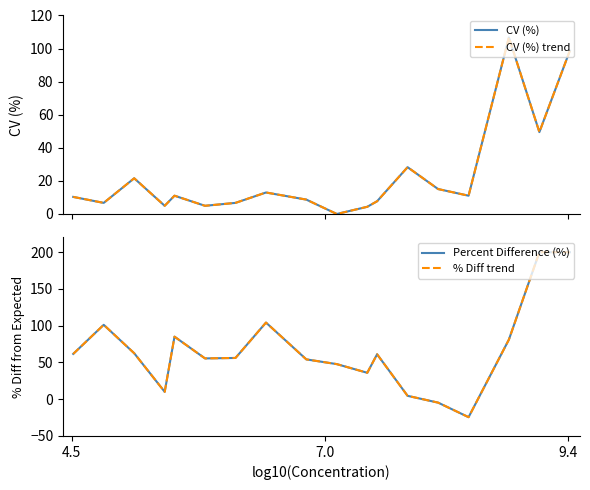

How many values in the % Diff trend series are below 61?

9